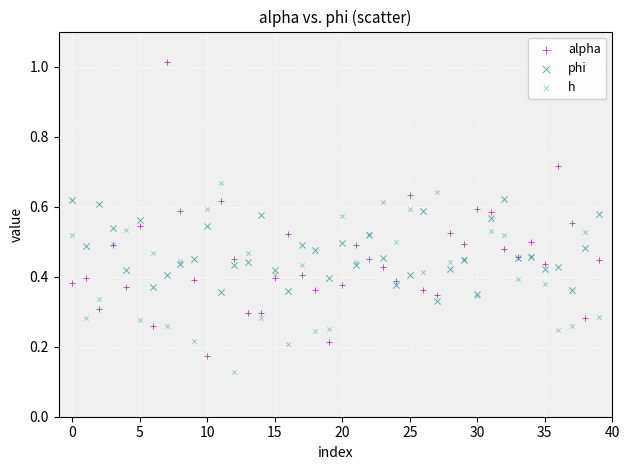

Which series reaches the minimum Y coordinate?

h